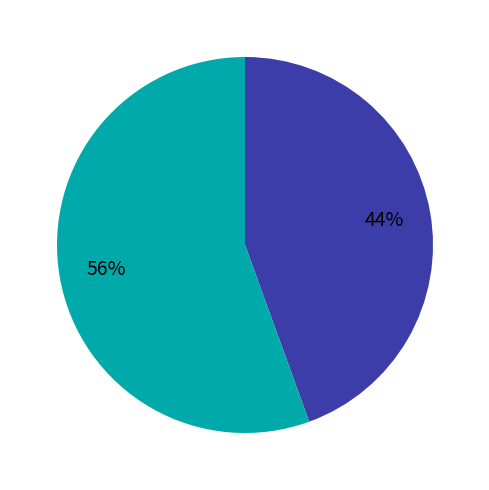

To the nearest percent, what is the average slice percentage?

50%